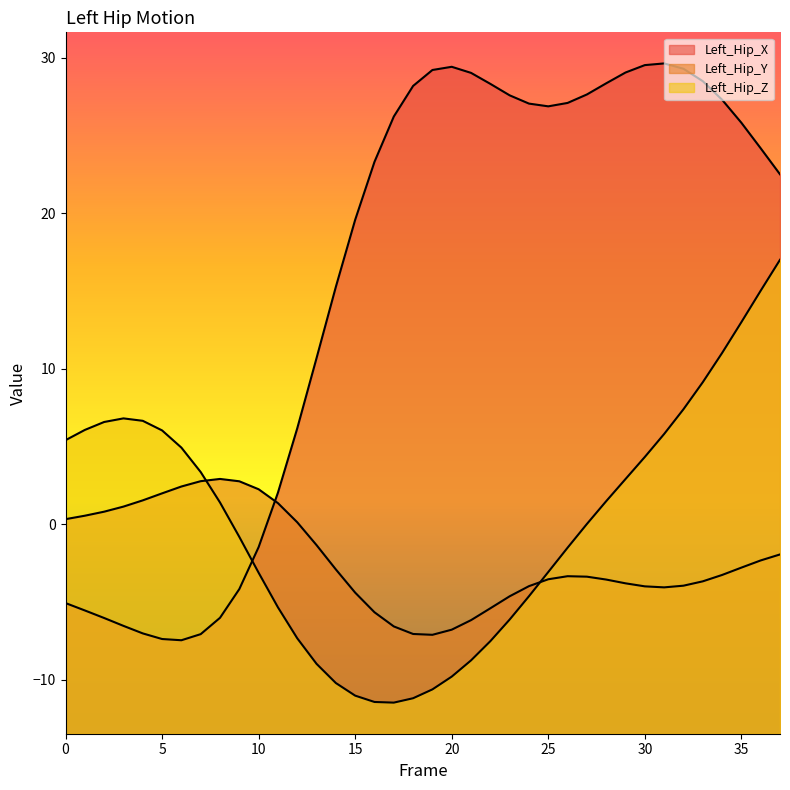

At which category does Left_Hip_Y reach its first local valley?

19